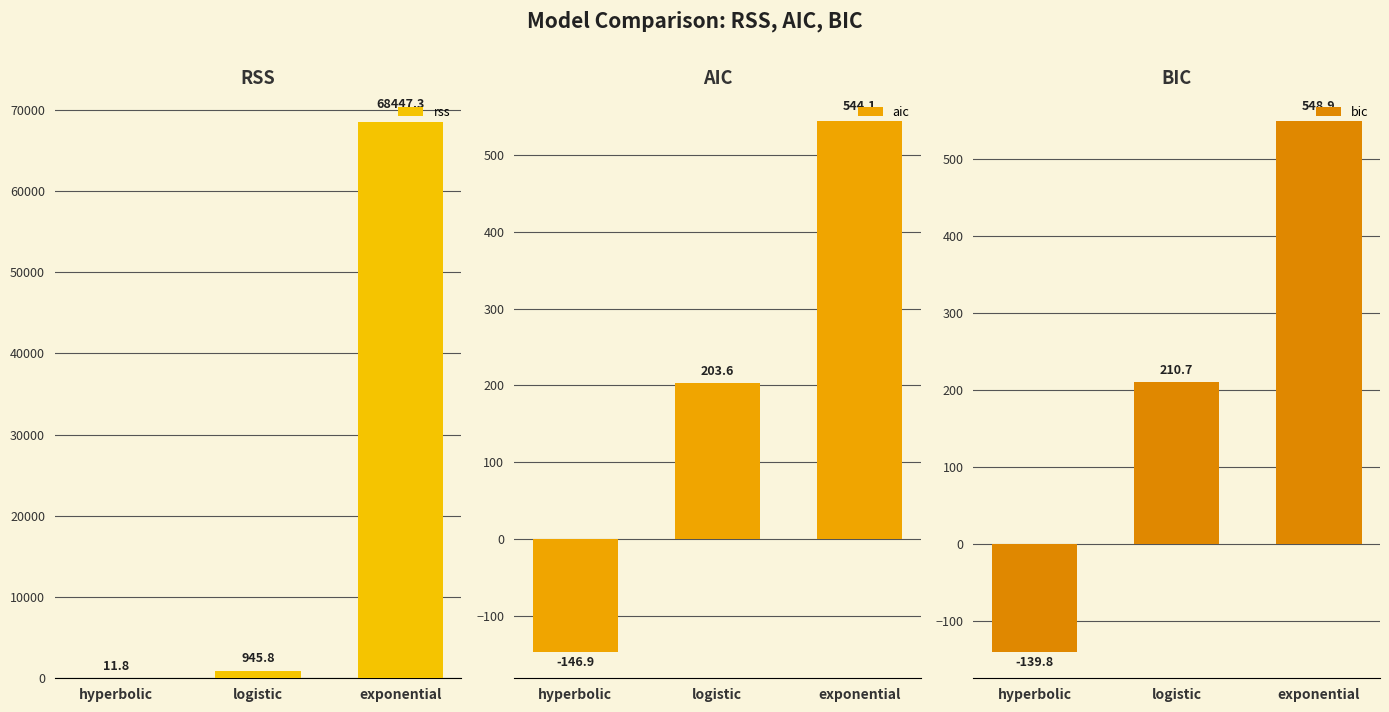

Are the bars grouped side by side (vs. stacked)?

Yes